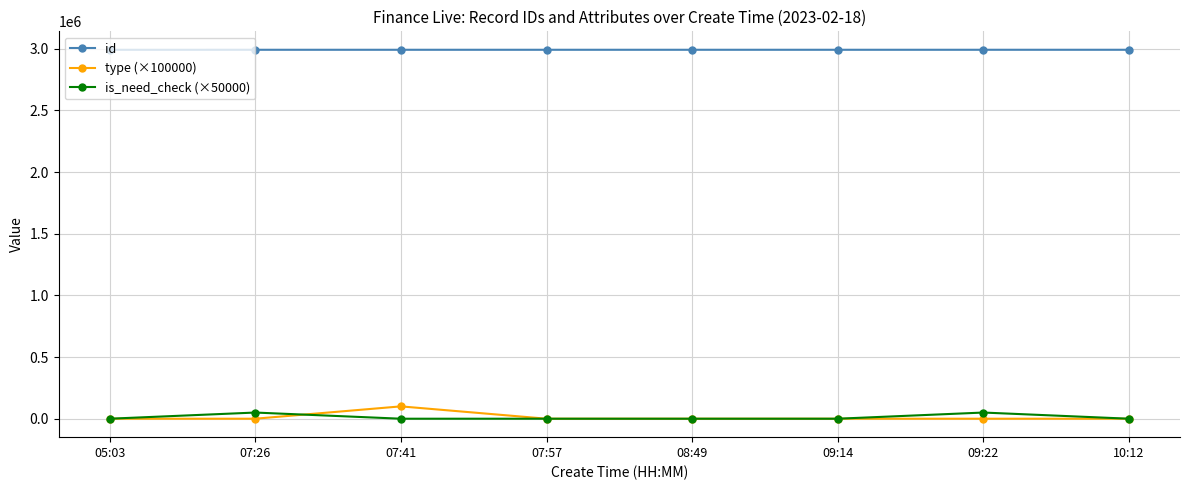

True or false: is_need_check (×50000) and id intersect in this chart.

False